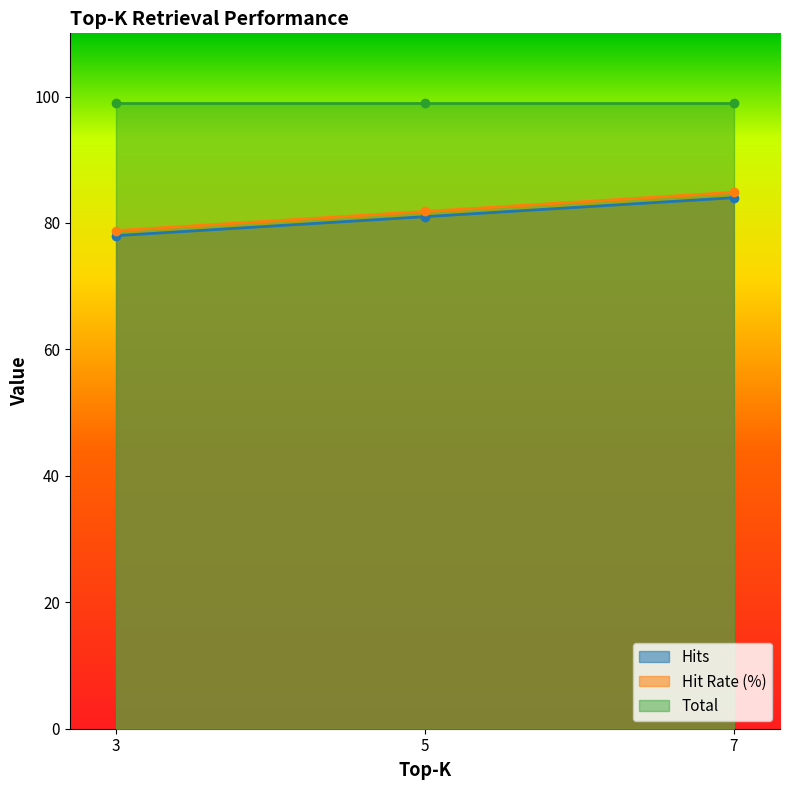

Rank the categories by Hits value from lowest to highest.

3, 5, 7